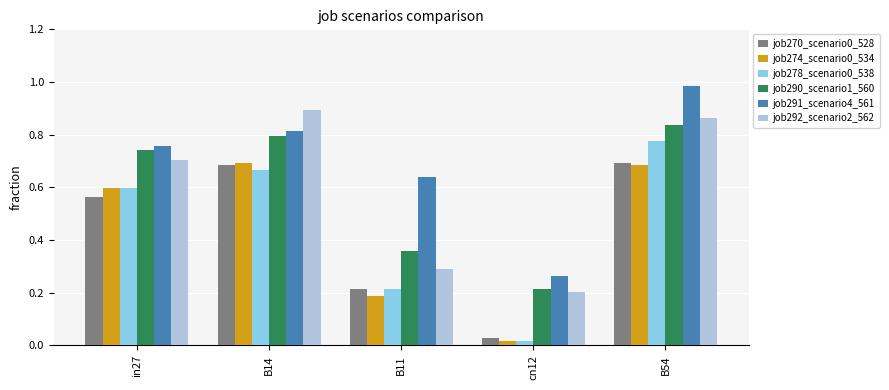

Where is job291_scenario4_561 nearest to the value 0?

cn12